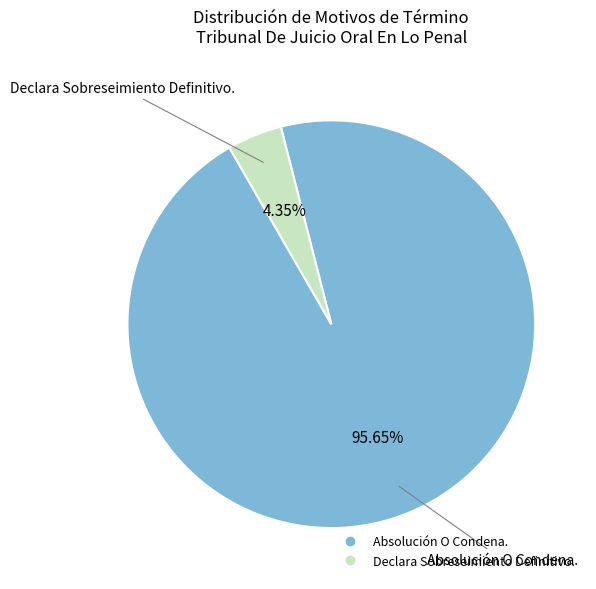

What is the ratio of the value at Absolución O Condena. to the value at Declara Sobreseimiento Definitivo.?

22.0